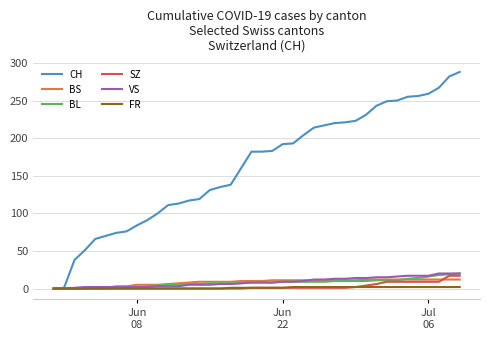

Which series has the largest range (max minus min)?

CH